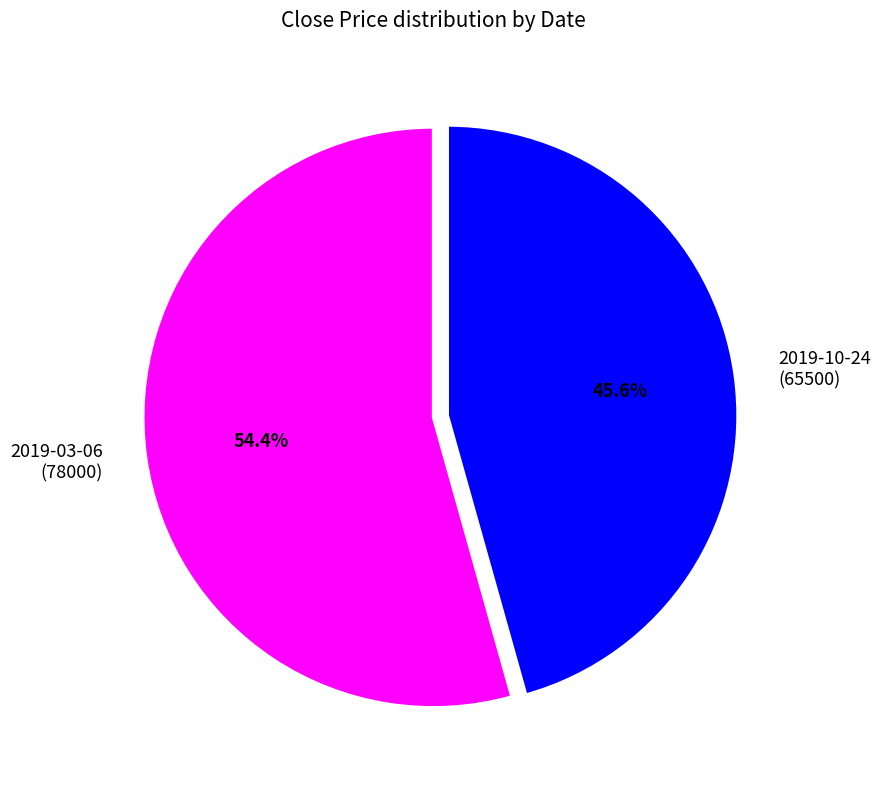

What is the largest slice in the pie chart?

2019-03-06